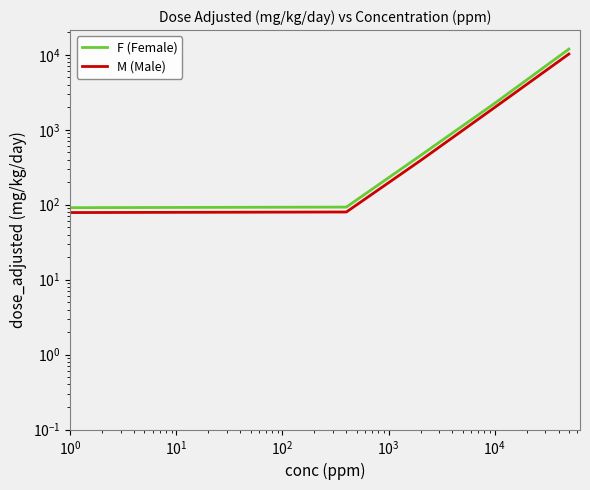

Reading left to right, transcribe all the data shown in this chart.

F (Female): 0.1	93.0	454.0	2256.0	11916.0
M (Male): 0.1	80.0	389.0	1986.0	10244.0